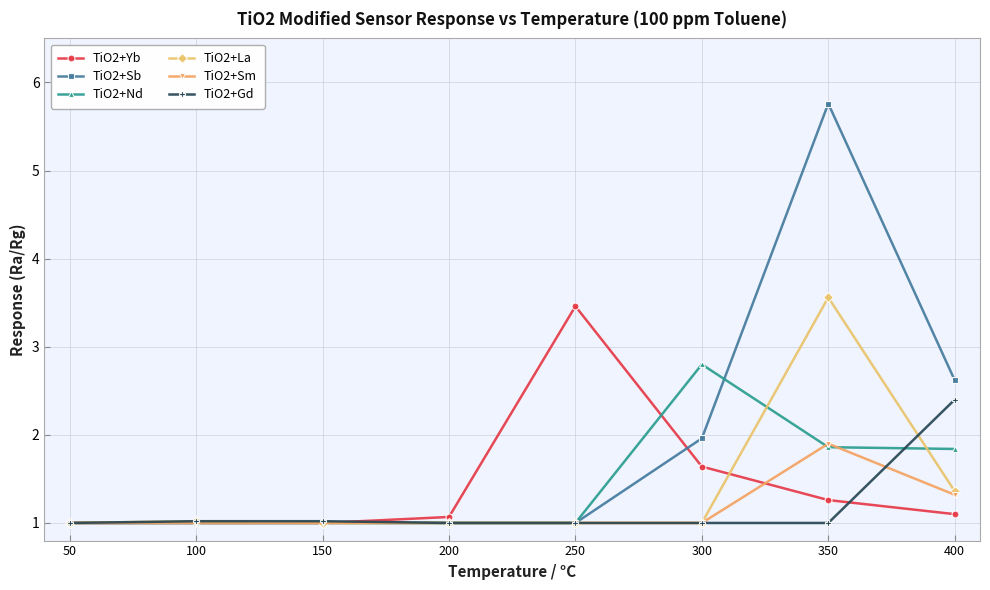

Which series has the largest total across all categories?

TiO2+Sb